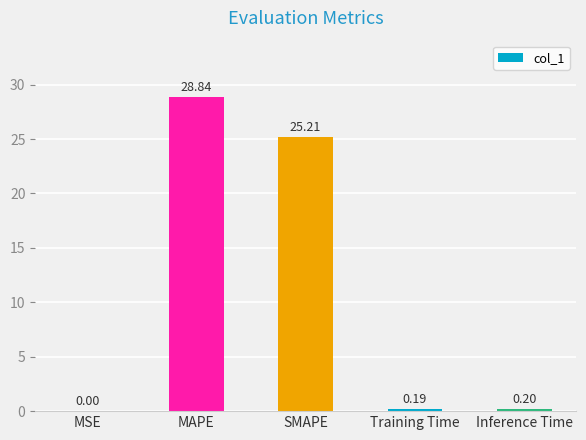

Count the number of categories in the chart.

5